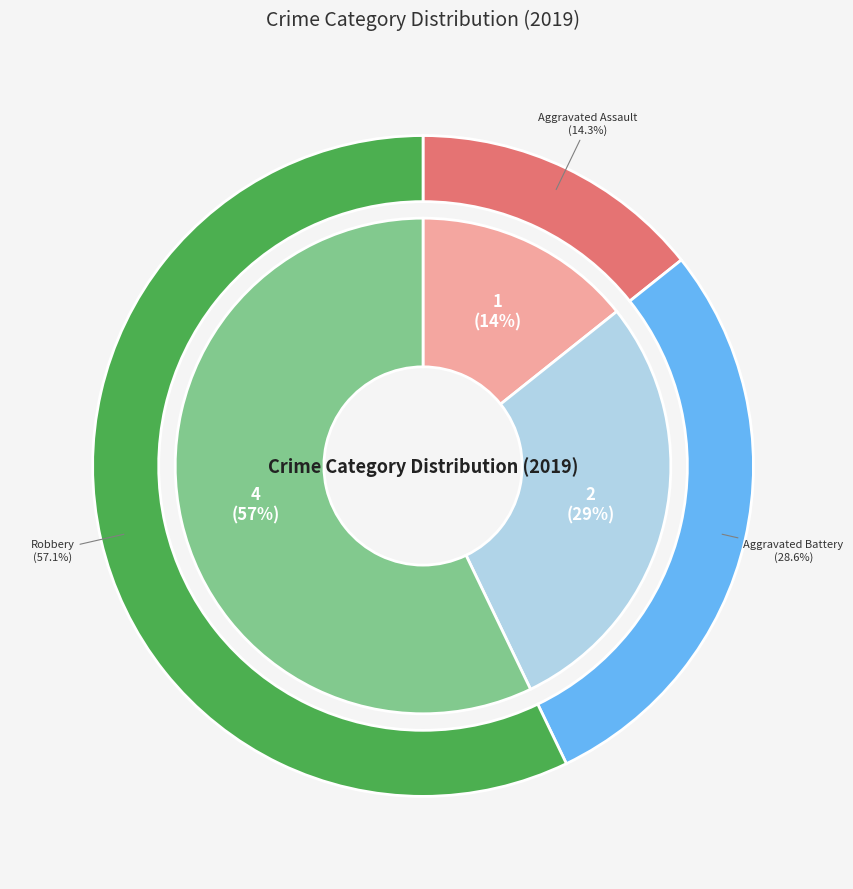

Does any single category account for the majority?

Yes